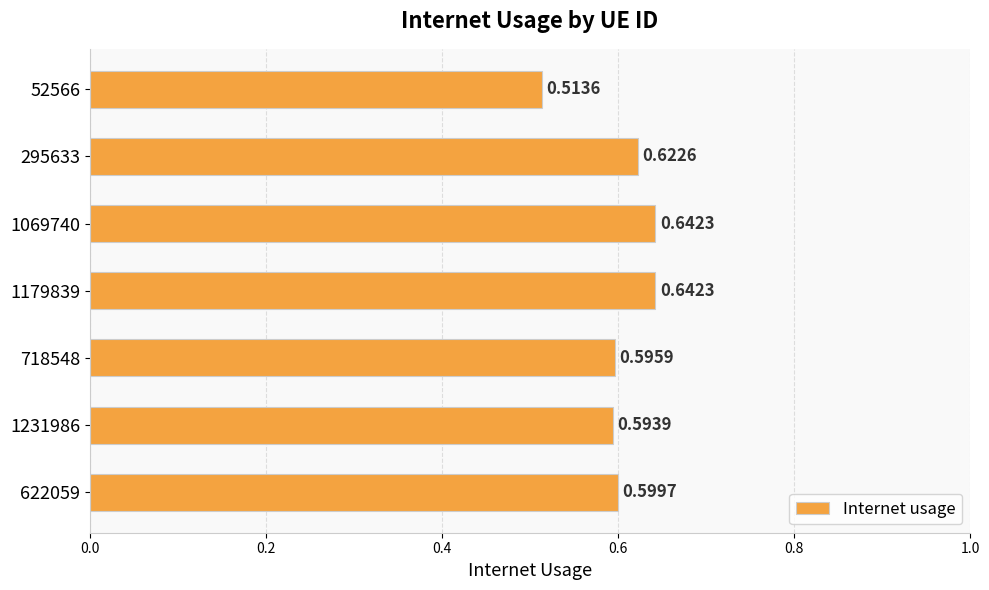

What is the sum of the values at 622059 and 718548?

1.2